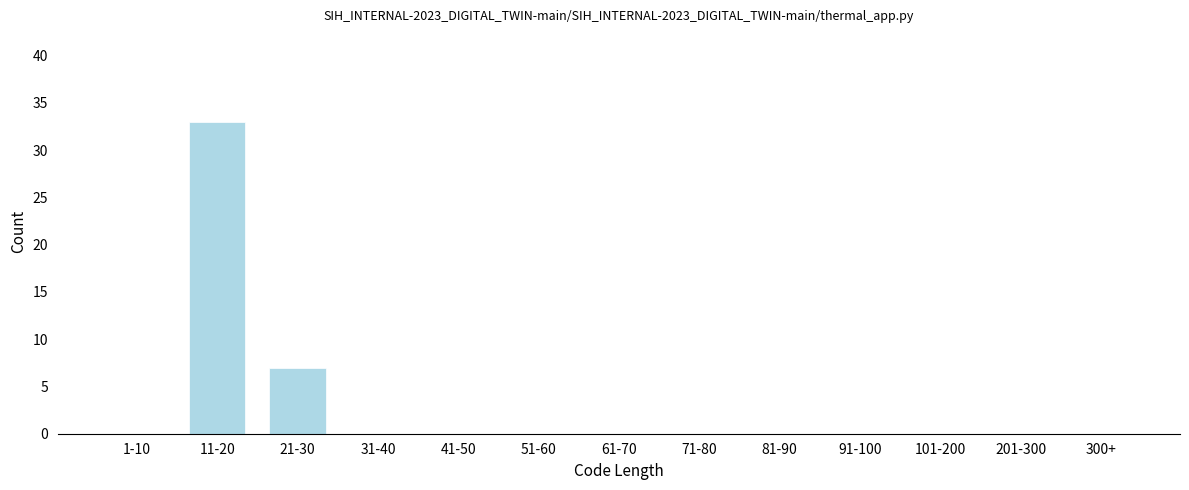

Reading right to left, transcribe all the data shown in this chart.

300+=0	201-300=0	101-200=0	91-100=0	81-90=0	71-80=0	61-70=0	51-60=0	41-50=0	31-40=0	21-30=7	11-20=33	1-10=0